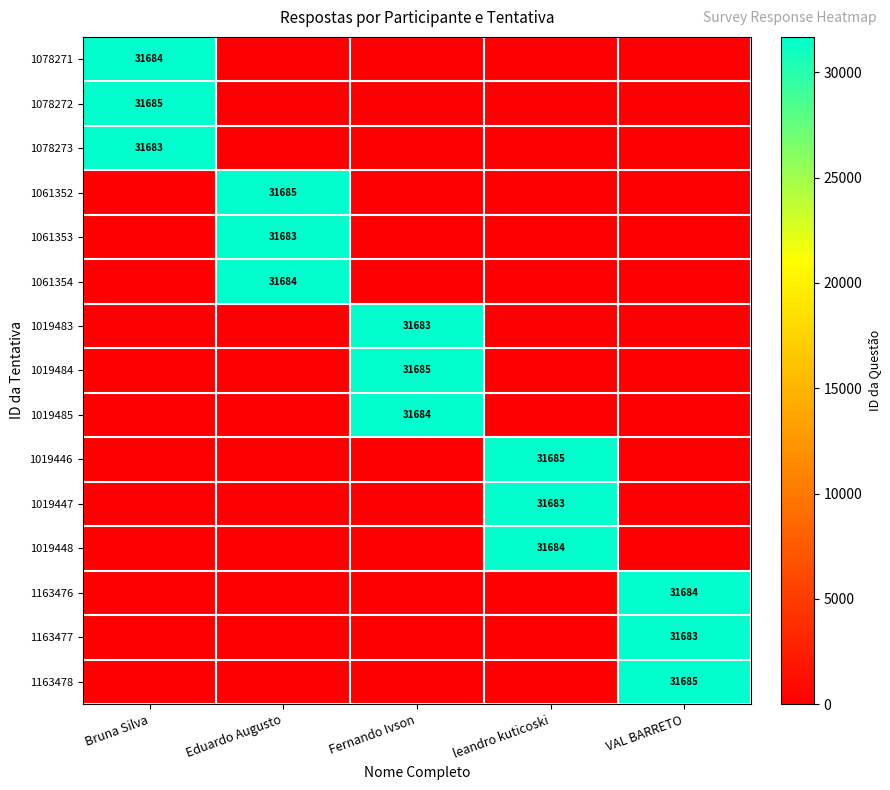

The value of 1078273 at Bruna Silva is 31683. True or false?

True